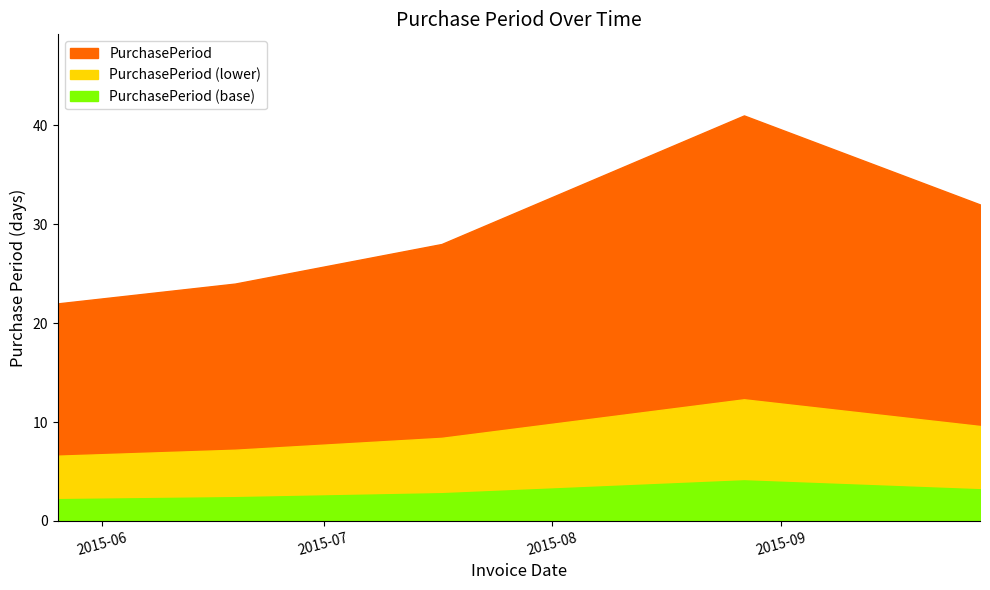

List the labels in order of value, largest first.

2015-08-27, 2015-09-28, 2015-07-17, 2015-06-19, 2015-05-26